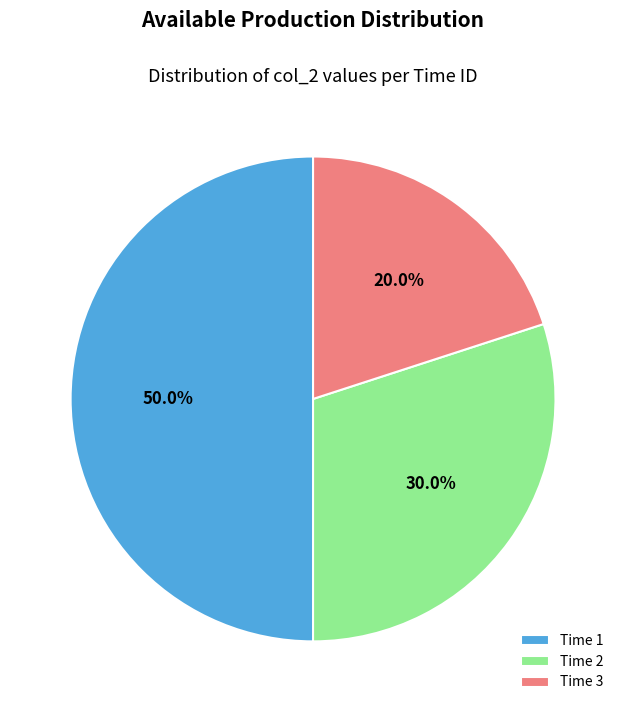

Rank the categories by value from lowest to highest.

Time 3, Time 2, Time 1